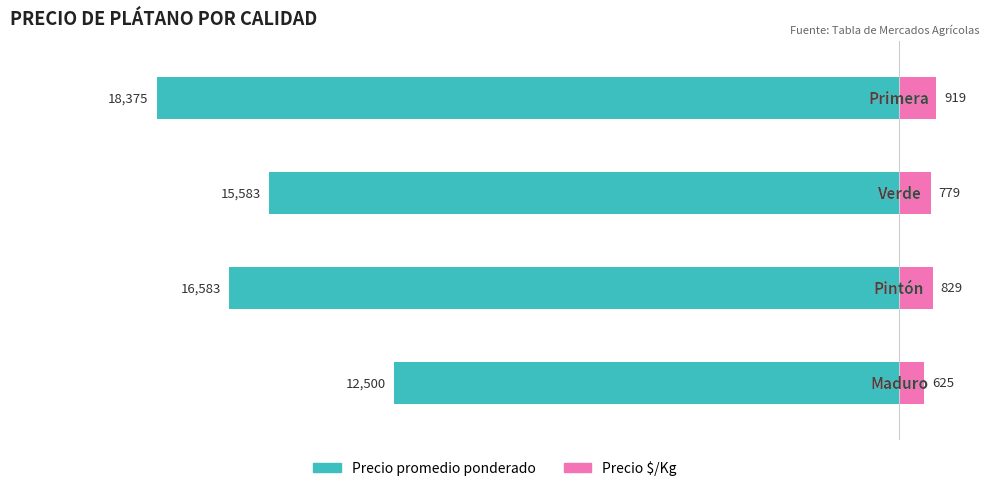

Which series changed the most between 2 and 3?

Precio promedio ponderado